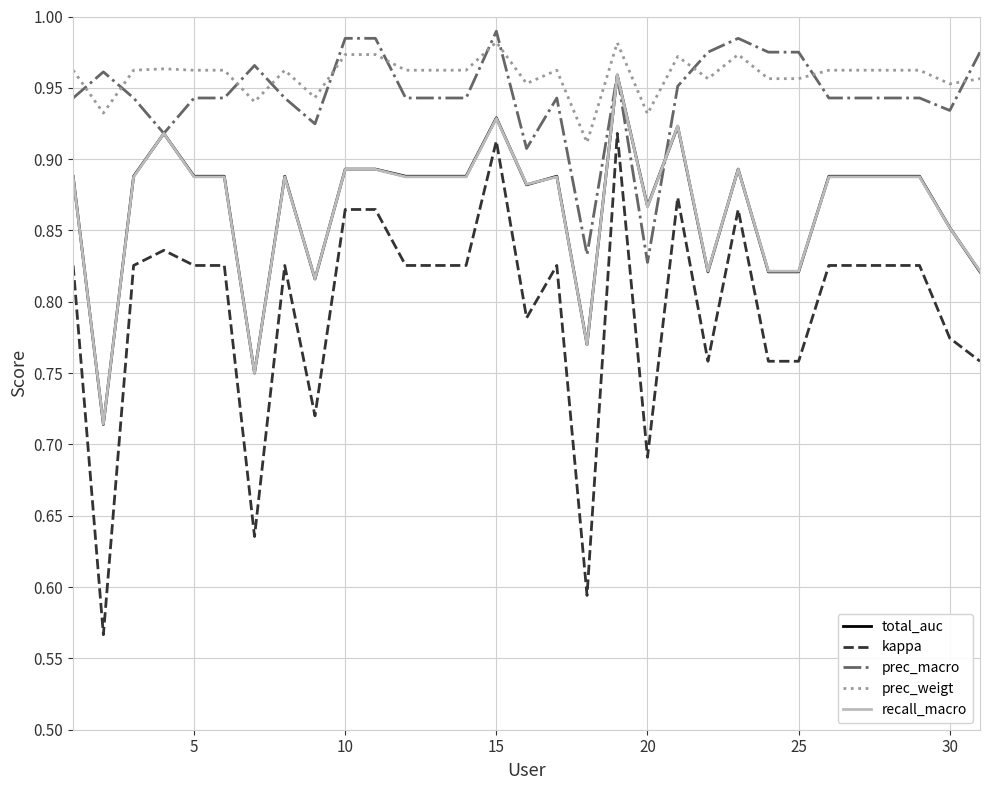

Which series has the largest range (max minus min)?

kappa